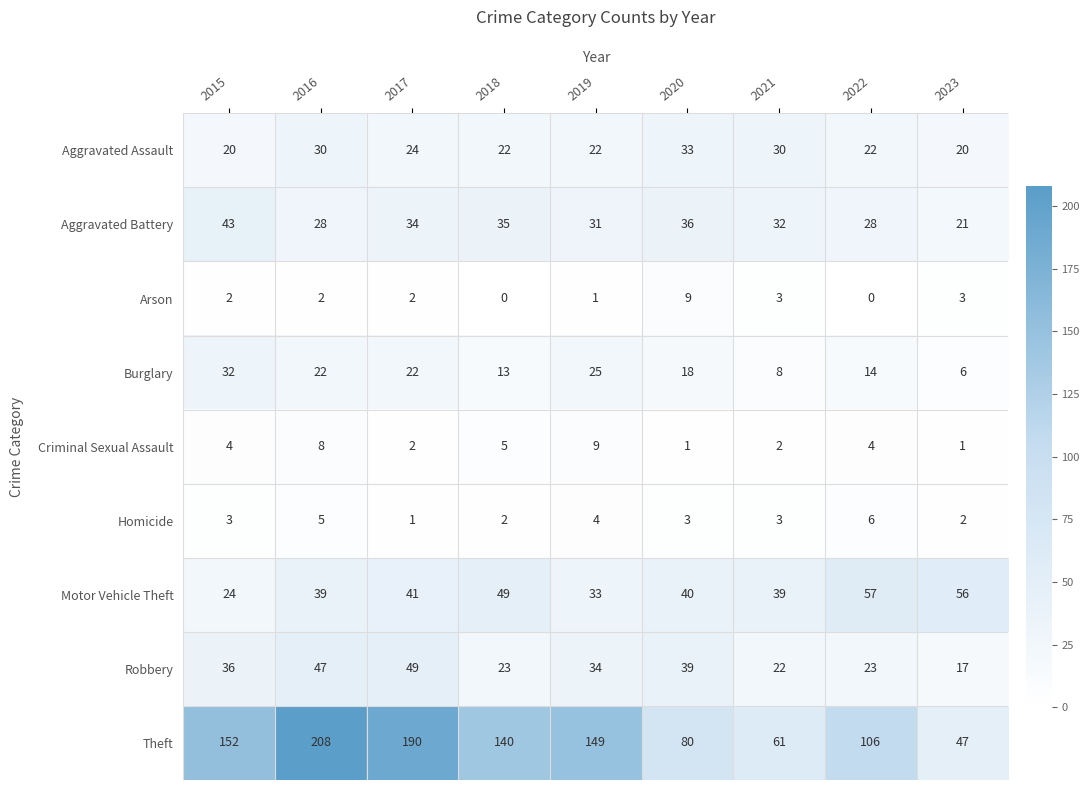

At which label is Burglary closest to 19?

2020